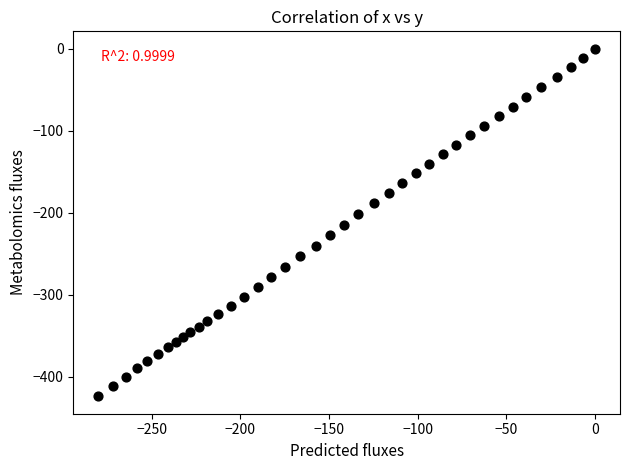

What is the range of Y values (max minus min)?

424.1